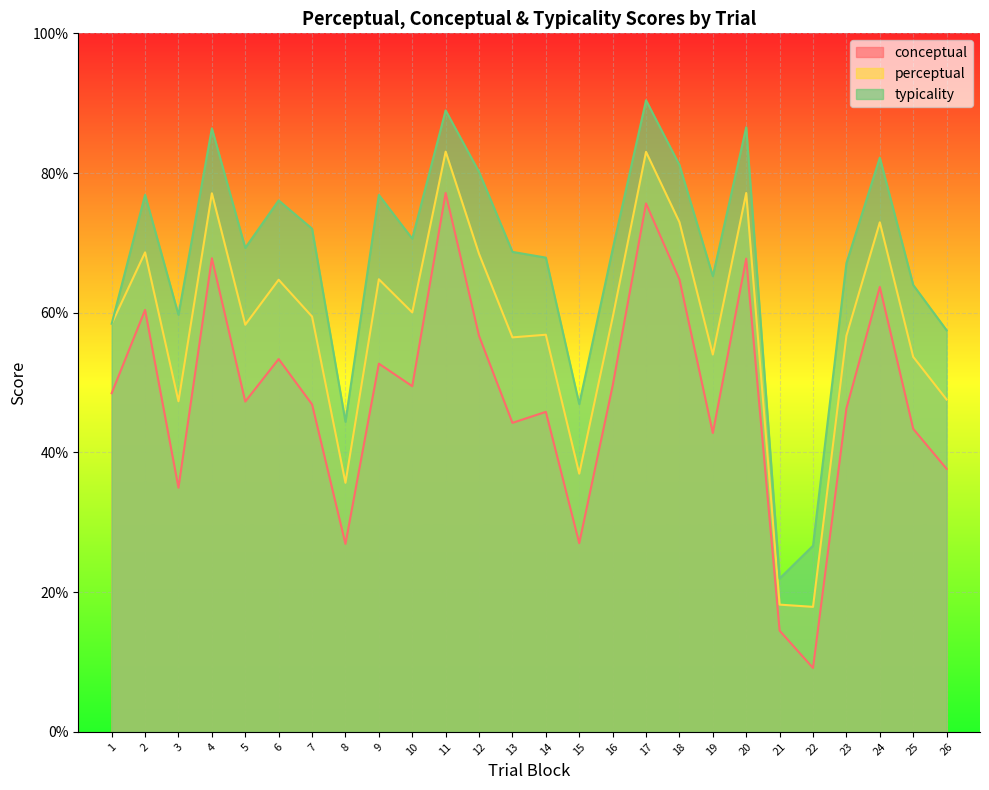

How many values in the perceptual series are below 59?

13